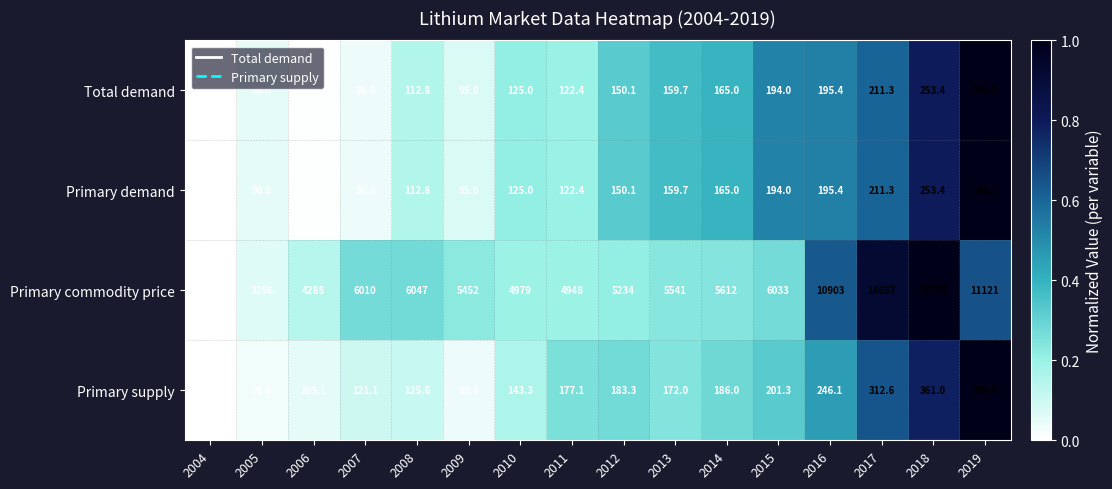

What is the spread (max minus min) of values at 2016?

10707.6